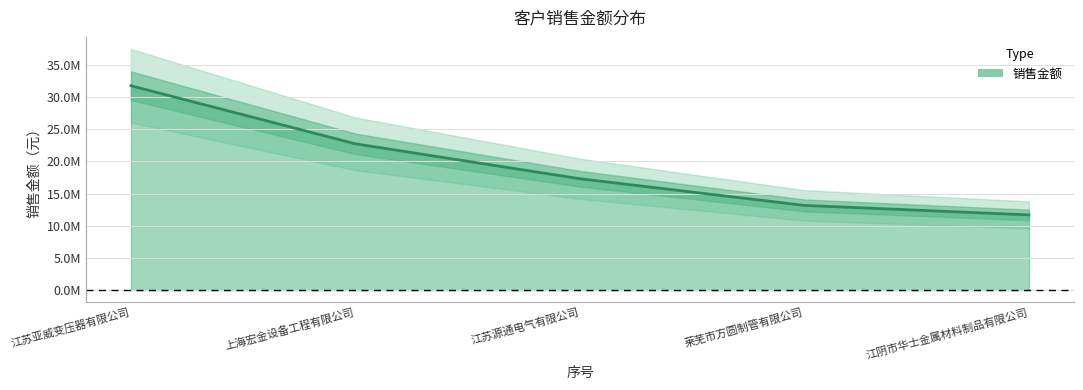

What is the ratio of the value at 江苏源通电气有限公司 to the value at 莱芜市方圆制管有限公司?

1.3